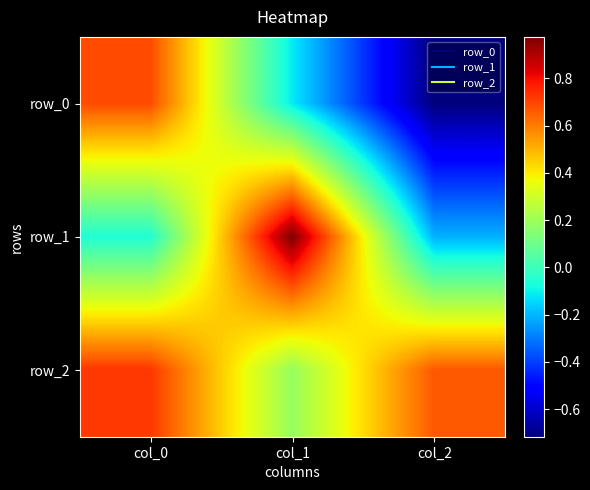

How many categories are shown in the chart?

3